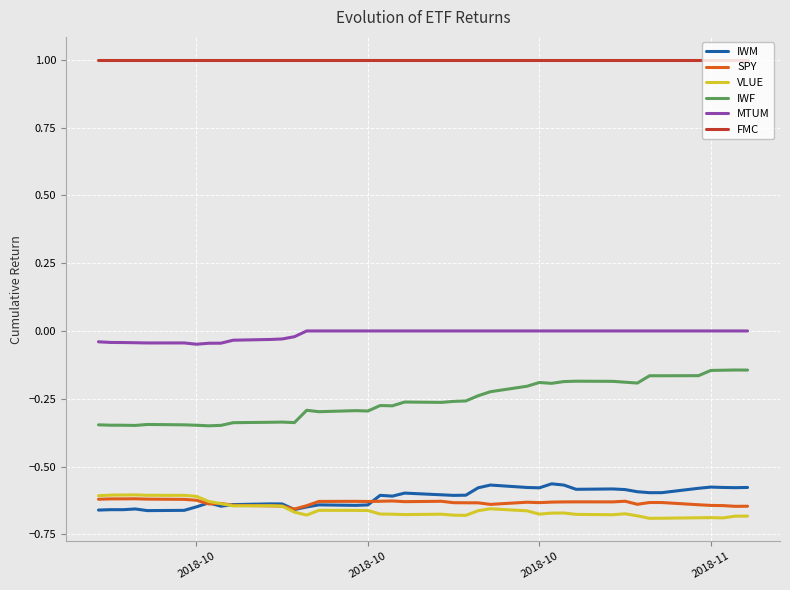

What is the maximum value shown in the chart?

1.0